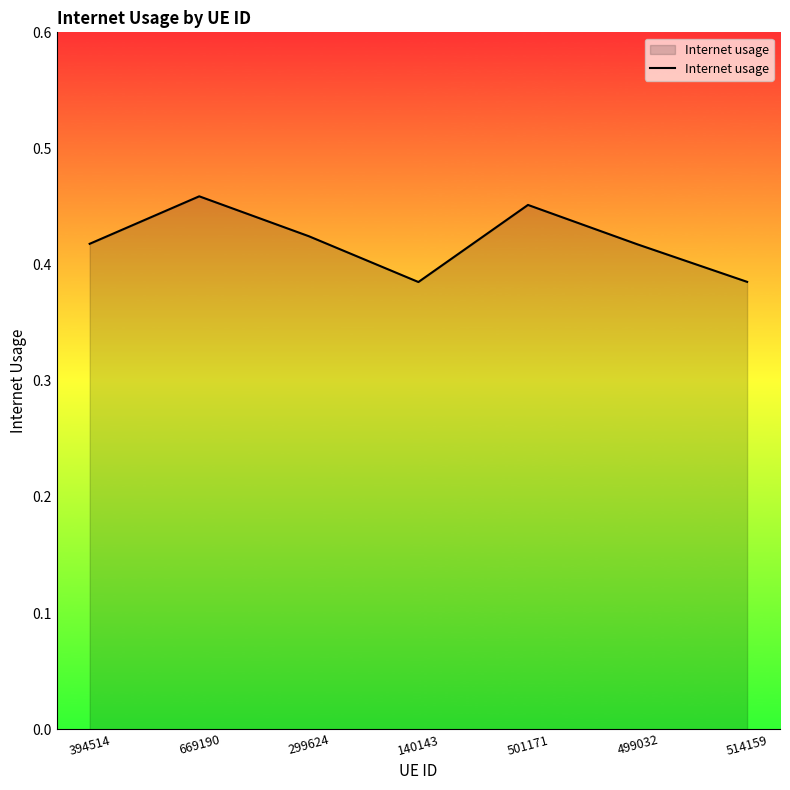

Count the values in the range 0 to 1.

7